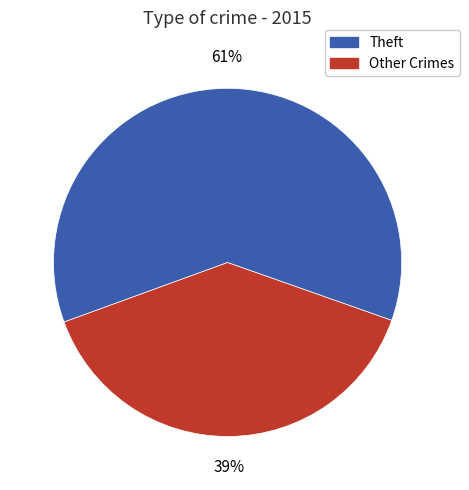

How many slices are in this pie chart?

2